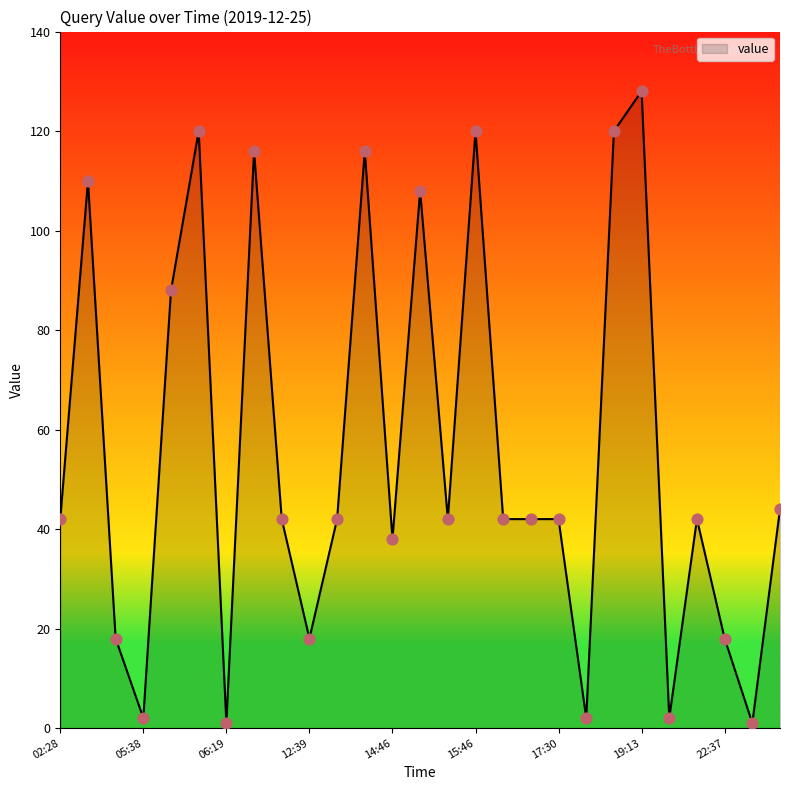

What is the maximum value shown in the chart?

128